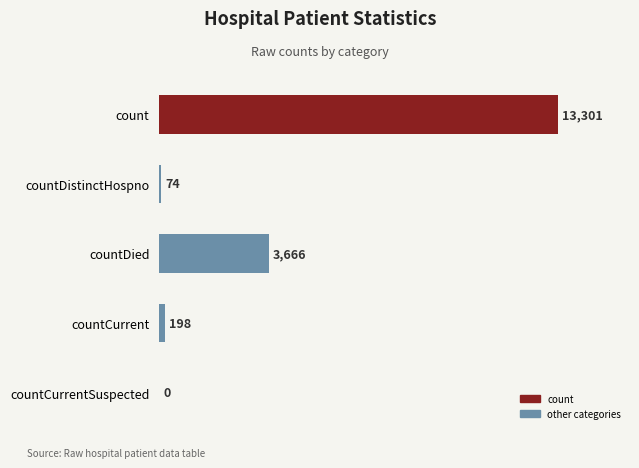

Are the bars horizontal?

Yes